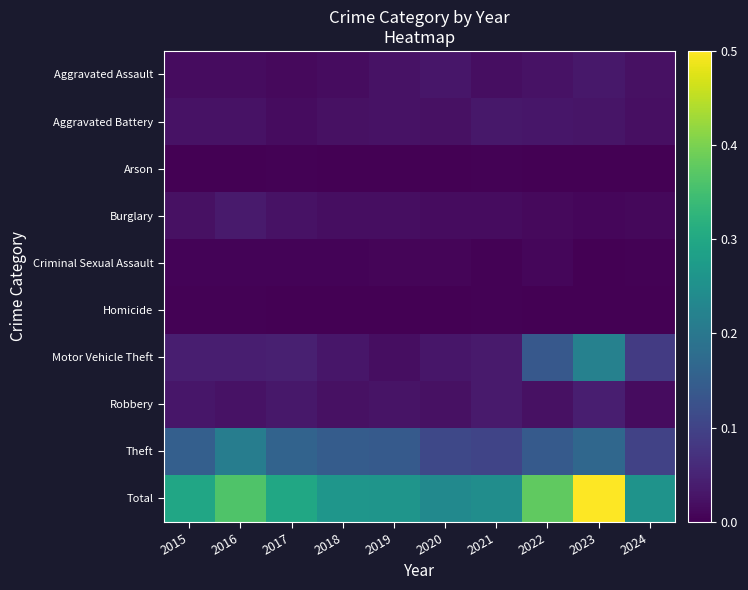

Which series has the largest total across all categories?

Total